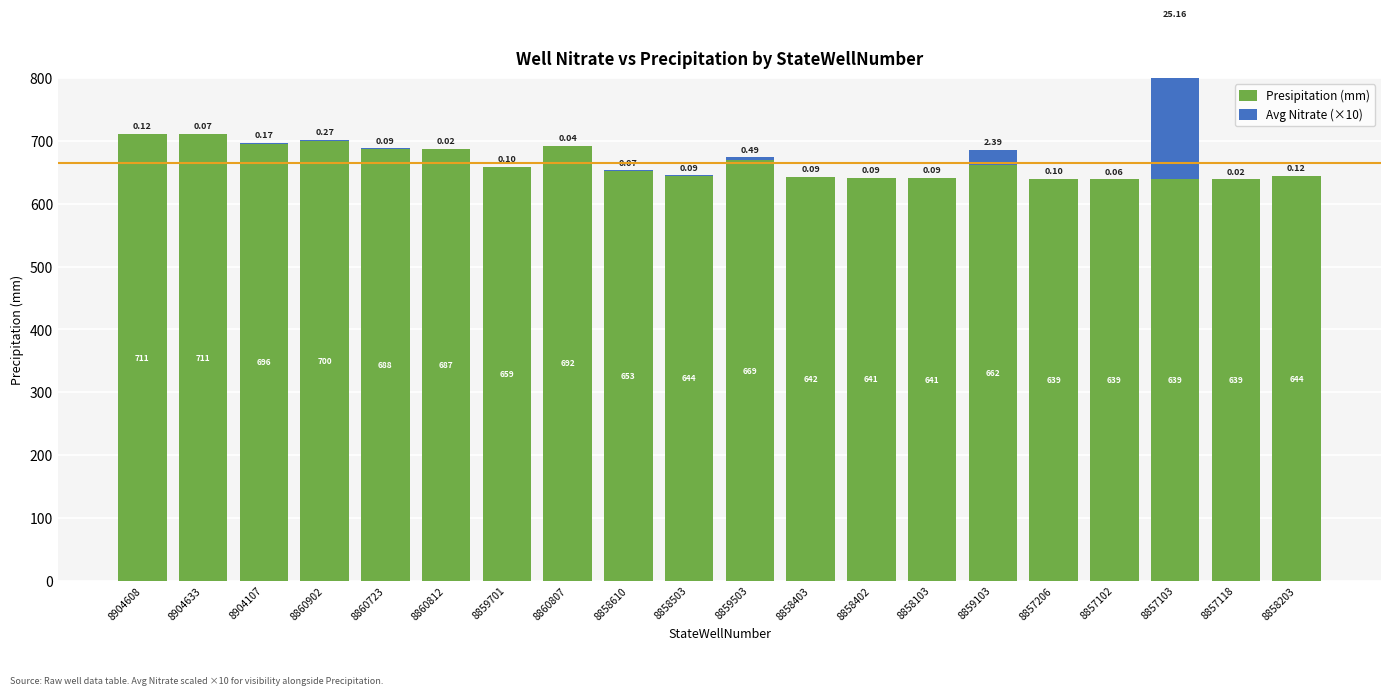

How many bars are there in each group?

2